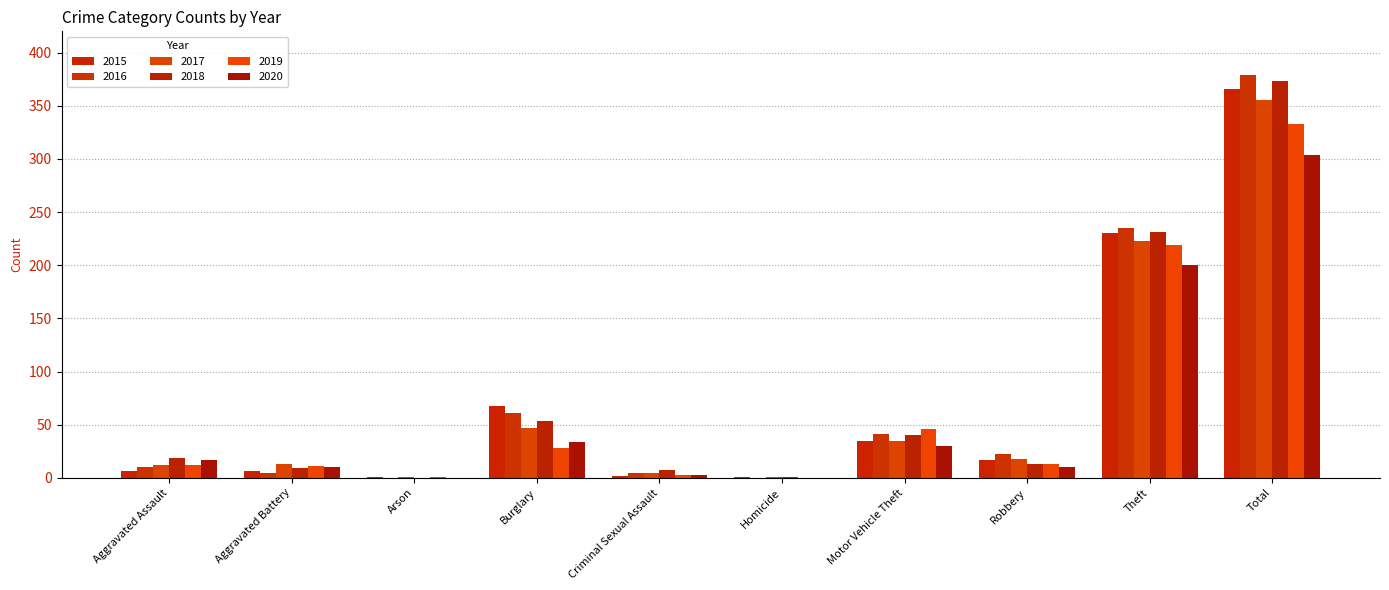

At which label does 2016 reach its peak?

Total